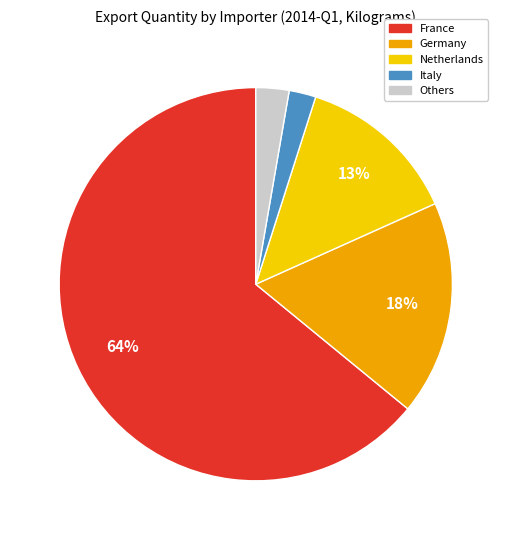

Is there any slice that represents more than half of the pie?

Yes